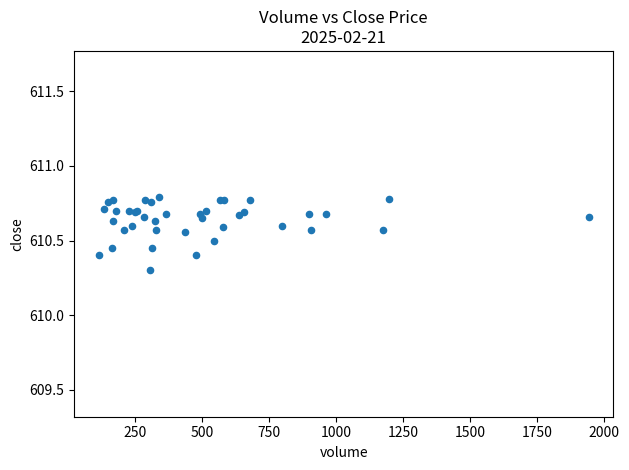

What Y value in the scatter plot is closest to 610?

610.3